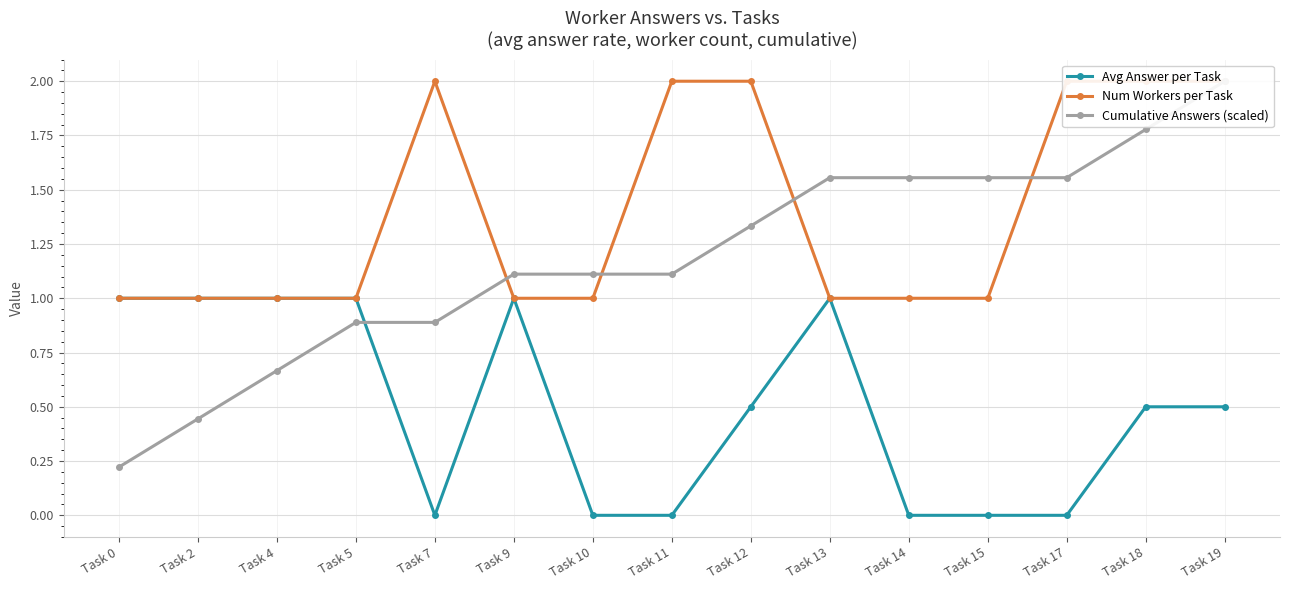

Which category has the lowest value in the Num Workers per Task series?

Task 0